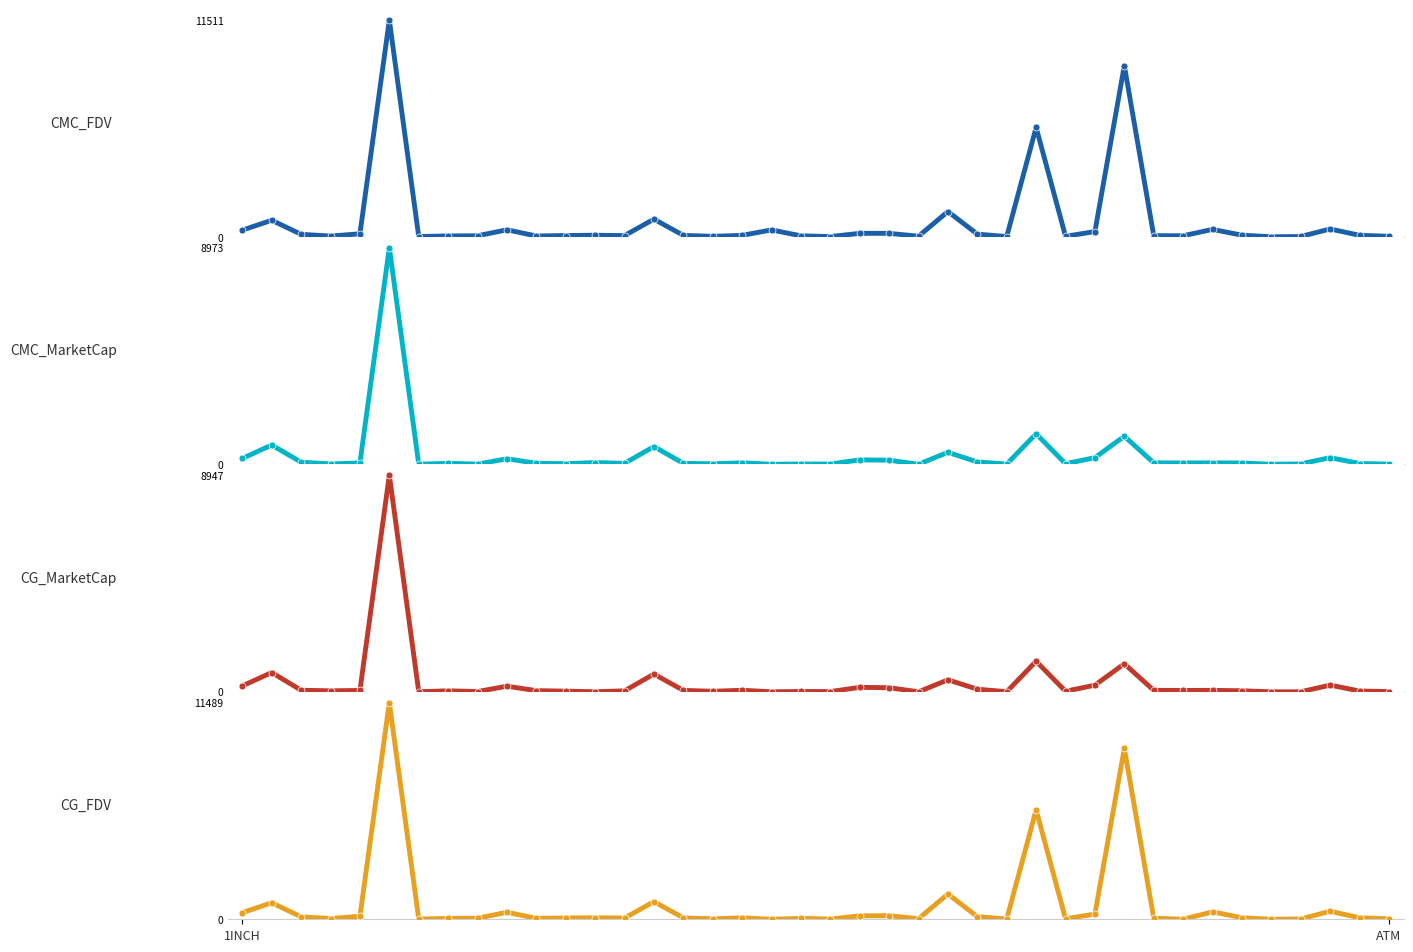

How many lines are shown in the chart?

4